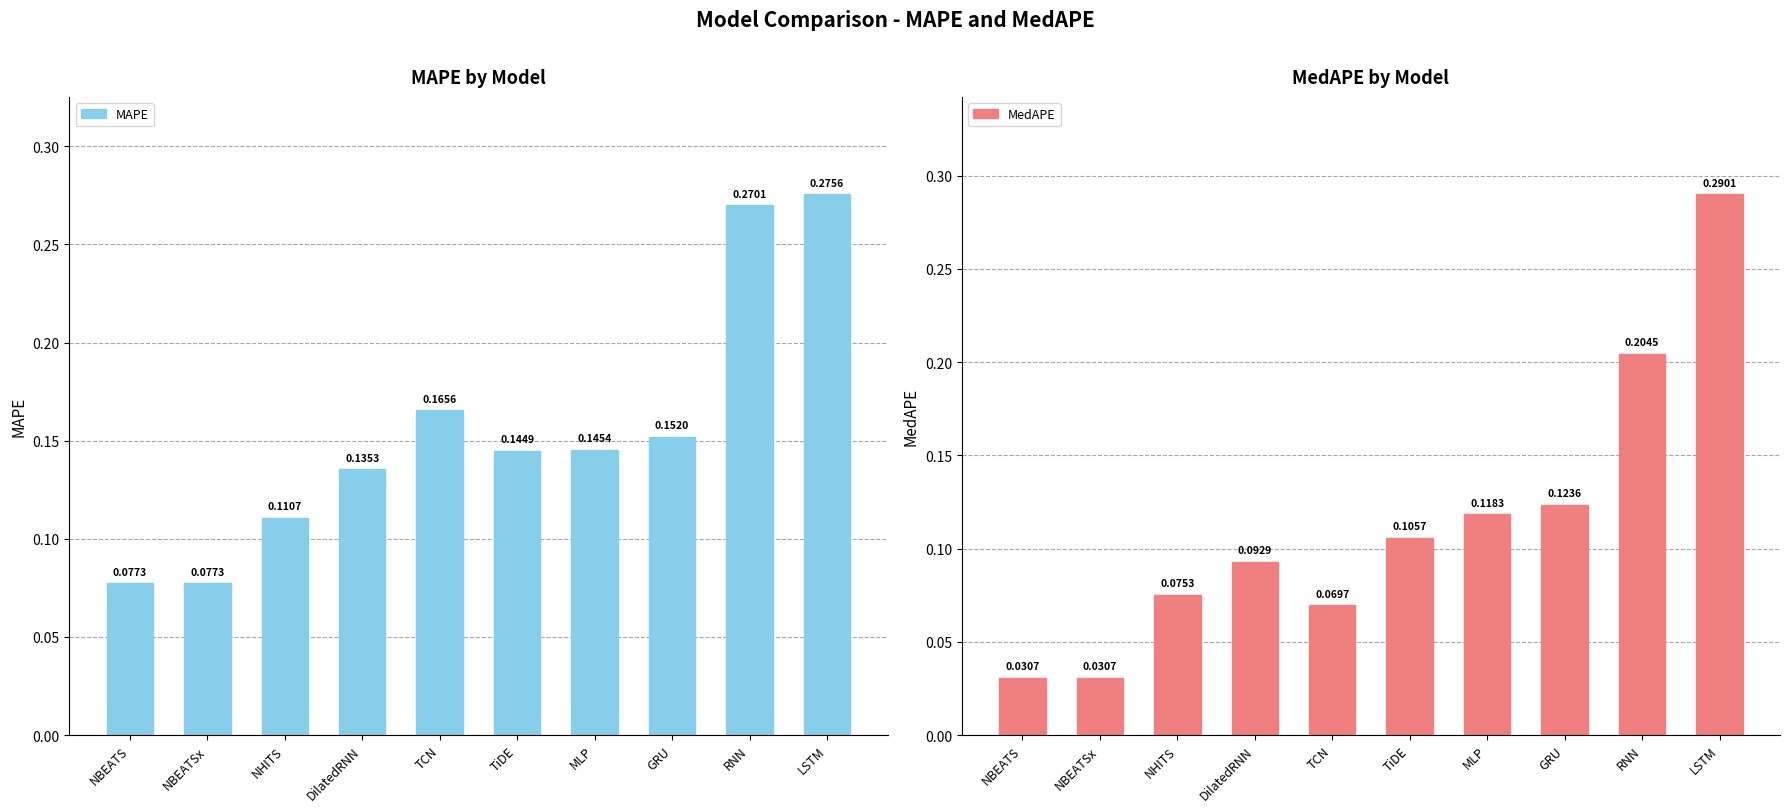

Which series has the largest total across all categories?

MAPE